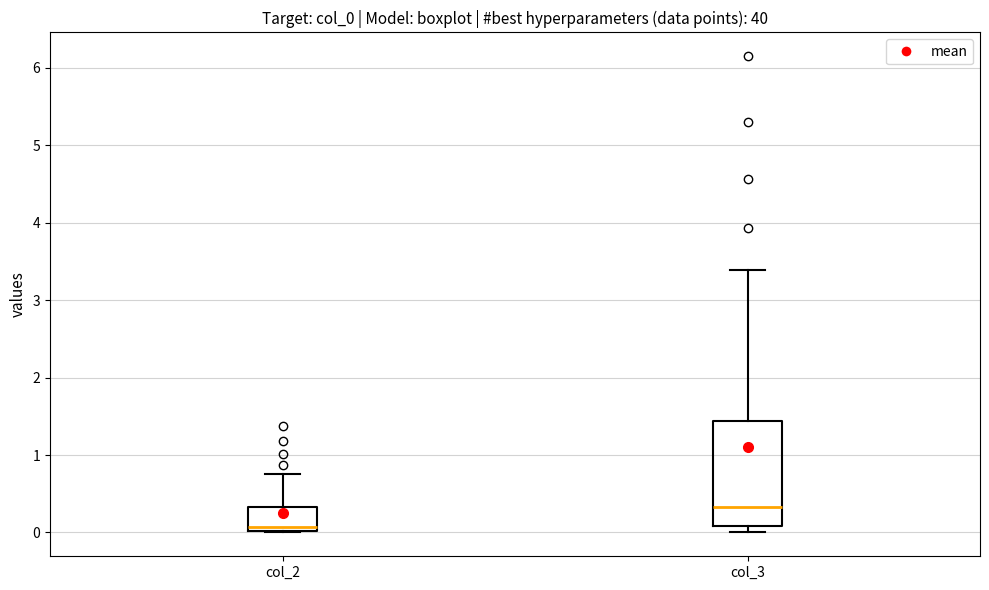

Where is the upper edge of the box for col_2 on the y-axis? The values are not printed on the chart, so give them approximately, as read against the axis.

0.3